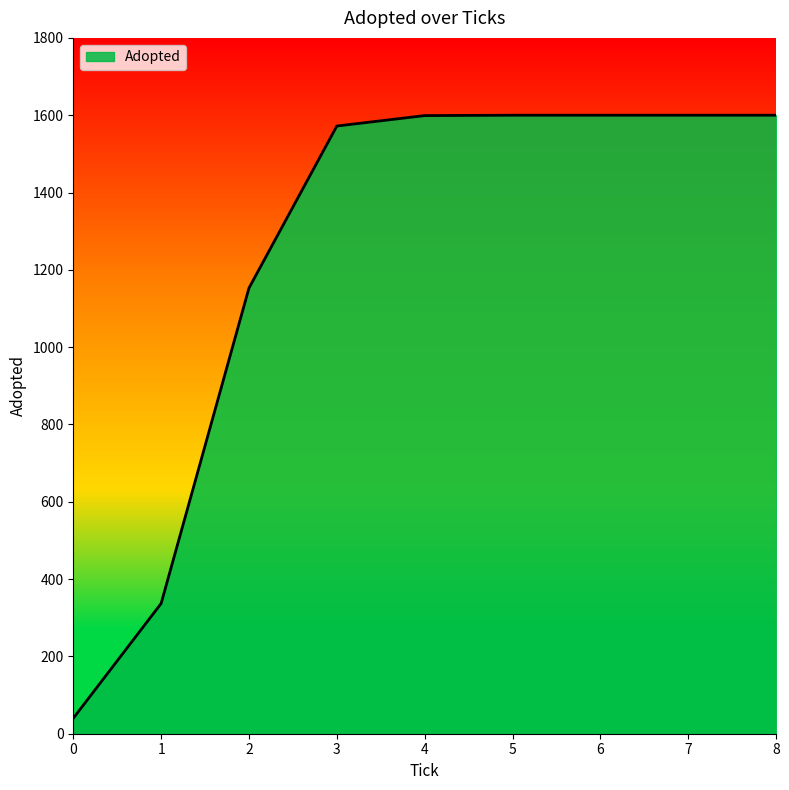

True or false: there are more than 1 points higher than both neighbors.

False